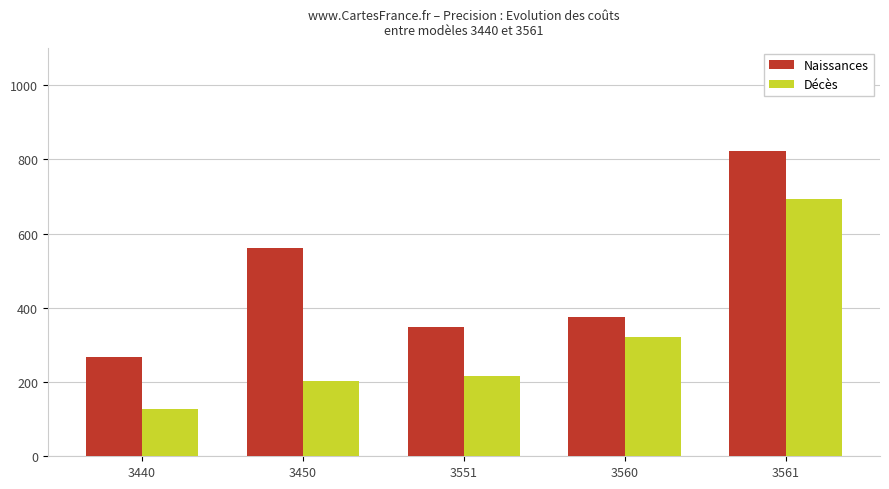

How many values in the Décès series are below 217?

2